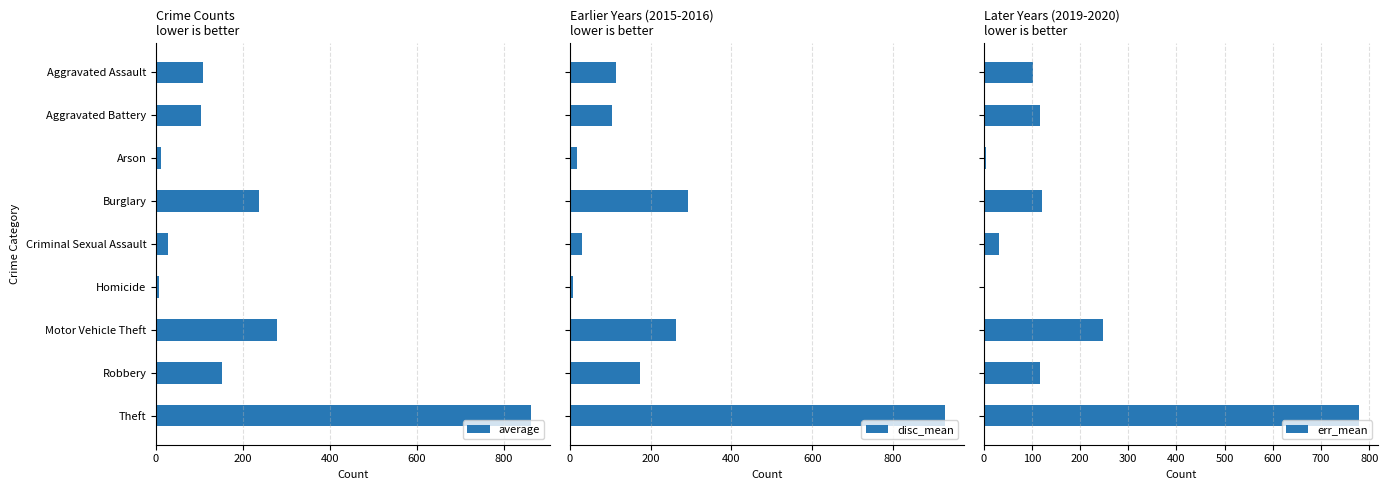

Where is average nearest to the value 434?

Motor Vehicle Theft